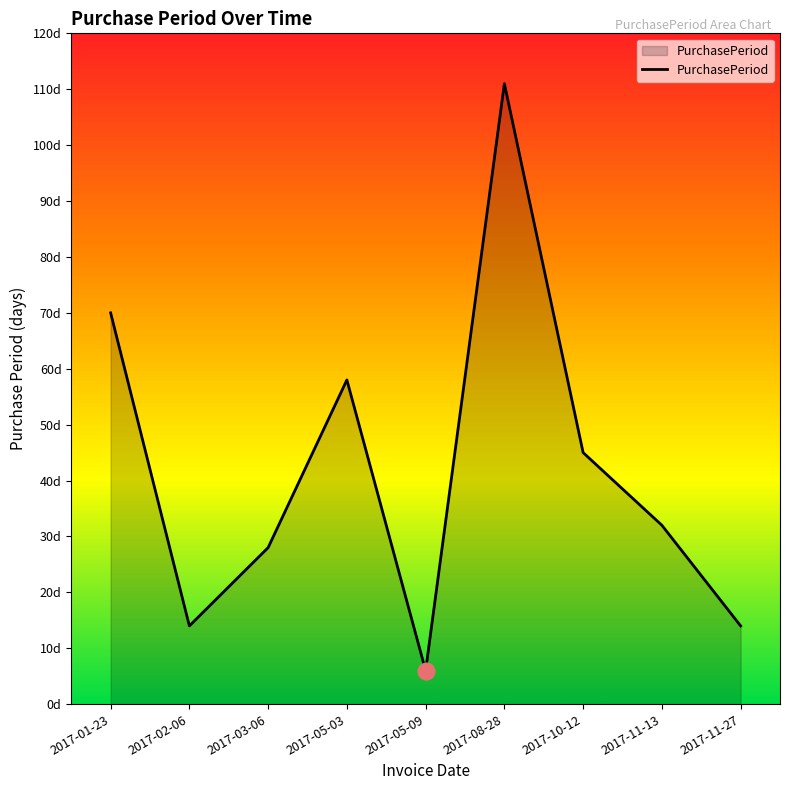

What is the smallest value displayed?

6